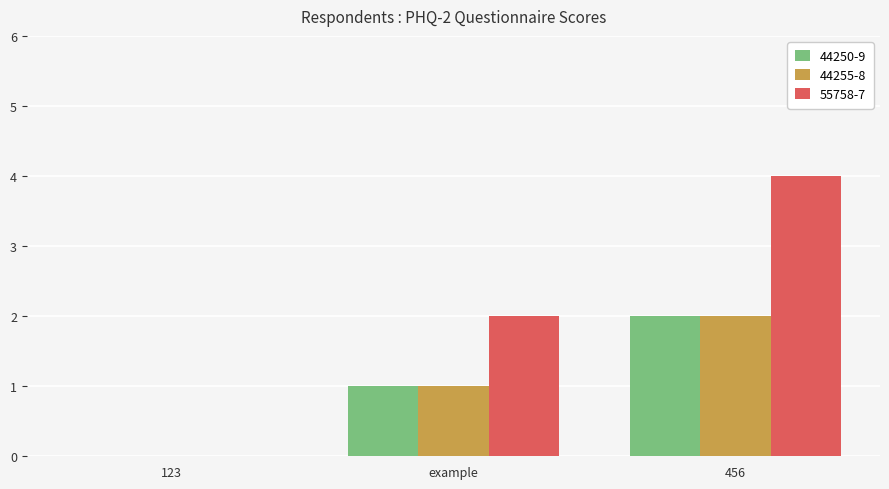

Reading left to right, transcribe all the data shown in this chart.

44250-9: 0	1	2
44255-8: 0	1	2
55758-7: 0	2	4